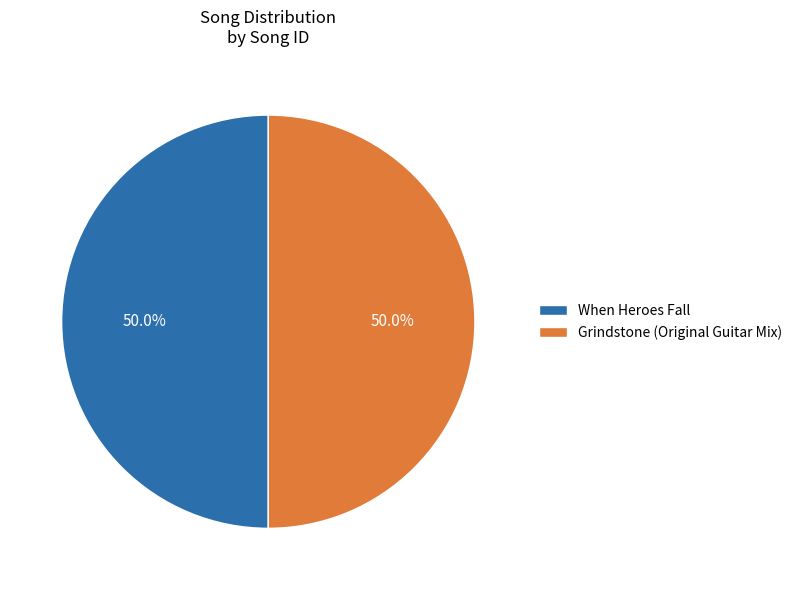

To the nearest percent, what is the average slice percentage?

50%